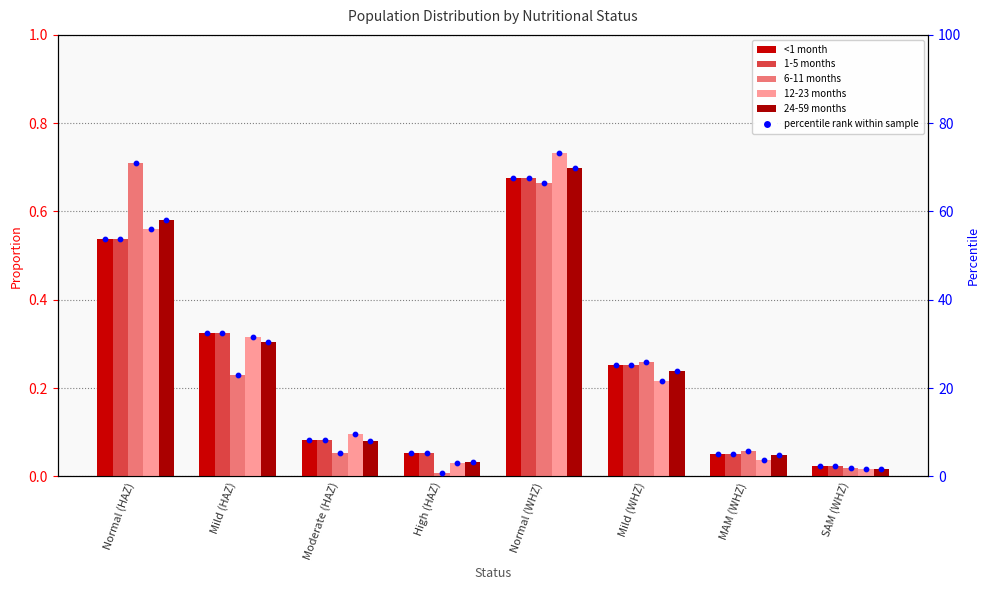

What is the total value across all series at Moderate (HAZ)?

8.7